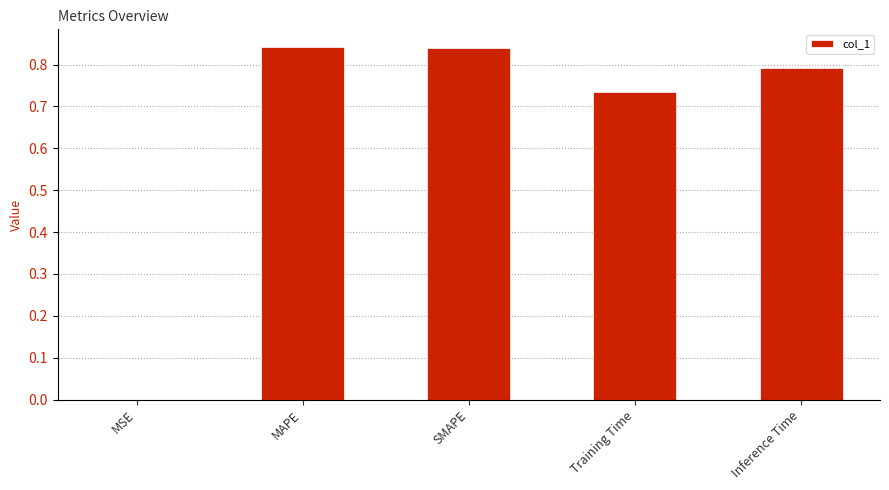

Which has a higher value, MAPE or Inference Time?

MAPE